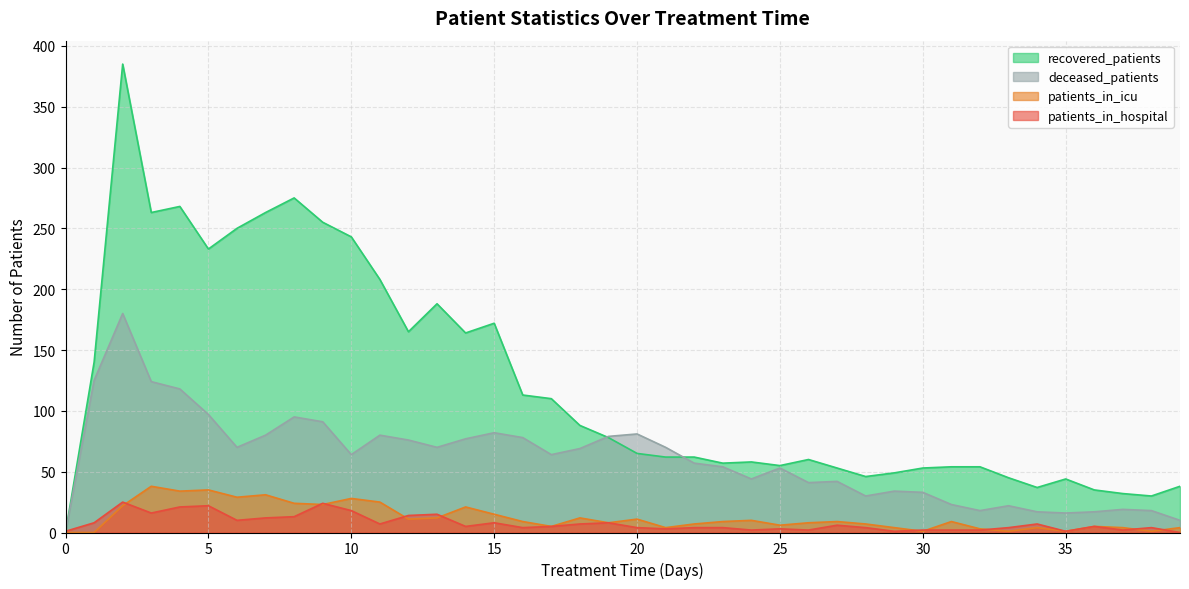

True or false: recovered_patients and patients_in_hospital intersect in this chart.

True